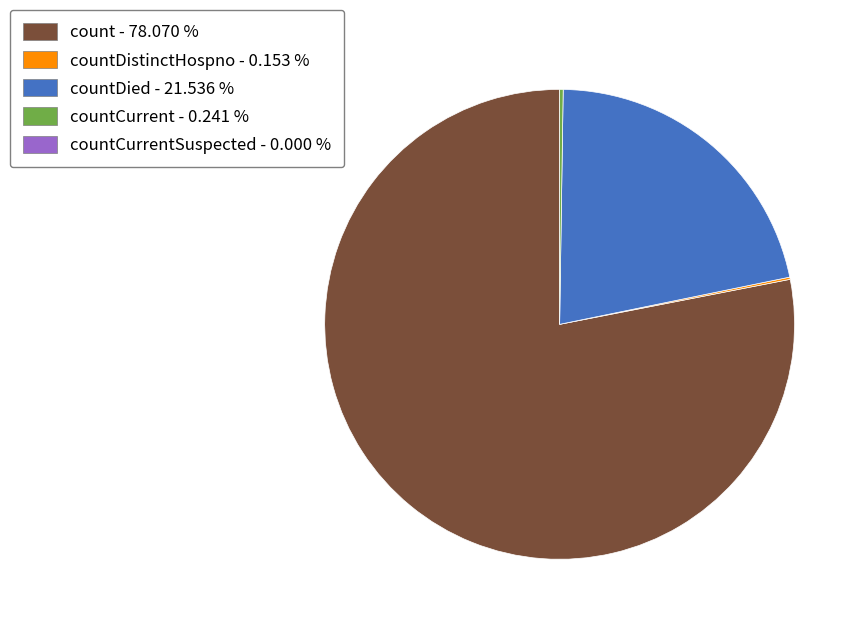

Is there a majority slice in this chart?

Yes